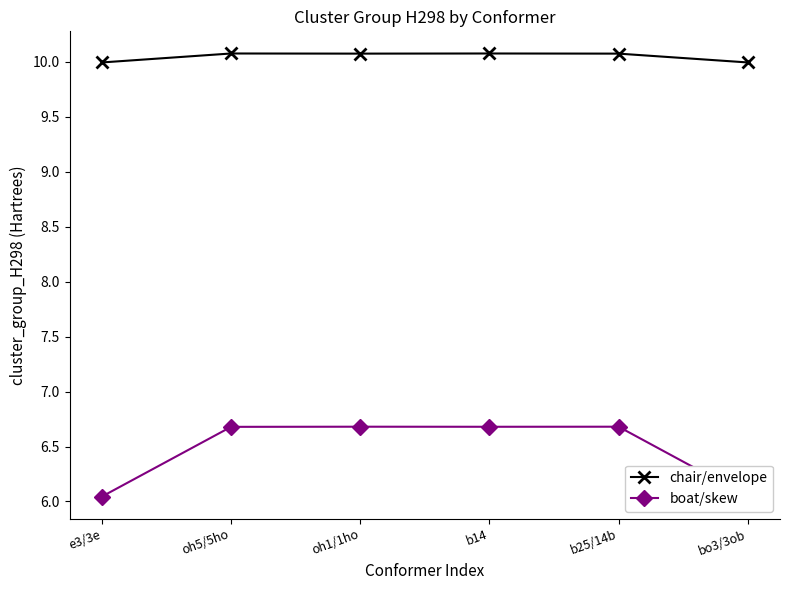

What is the label of the 3rd point from the left?

oh1/1ho